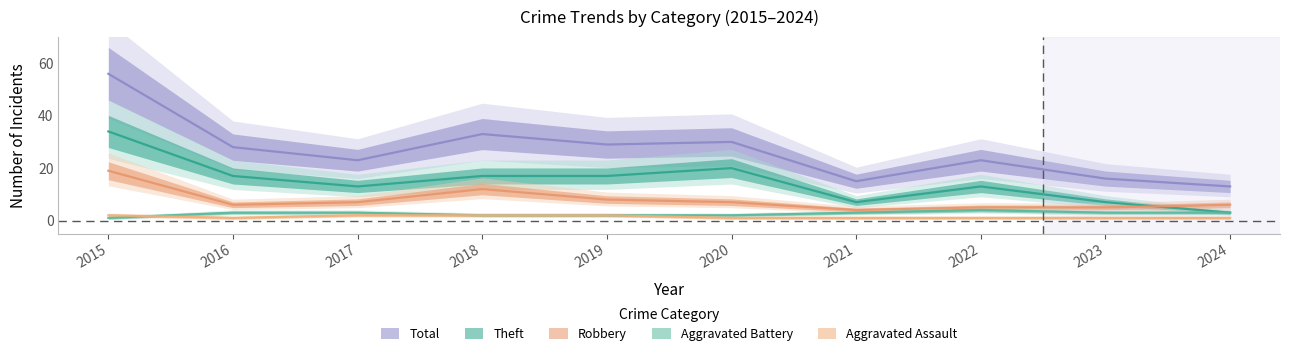

What is the sum of all Aggravated Battery values?

26